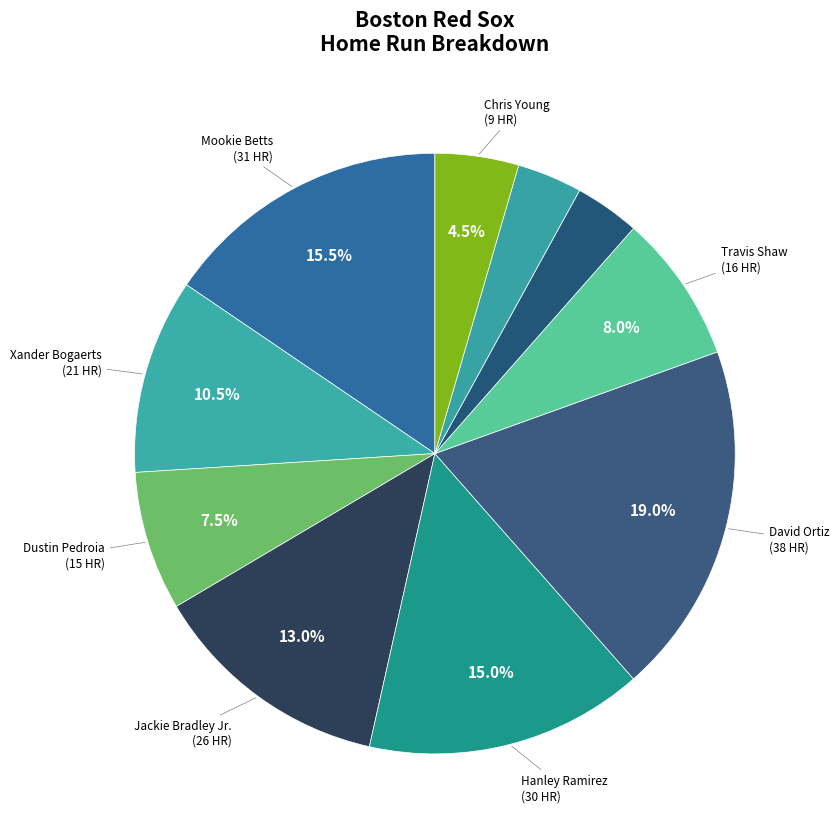

Which category has the smallest portion of the pie?

Brock Holt